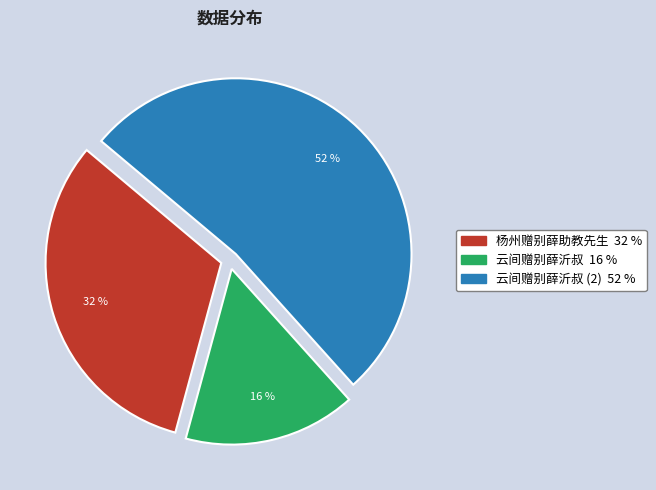

How many segments does this pie chart have?

3